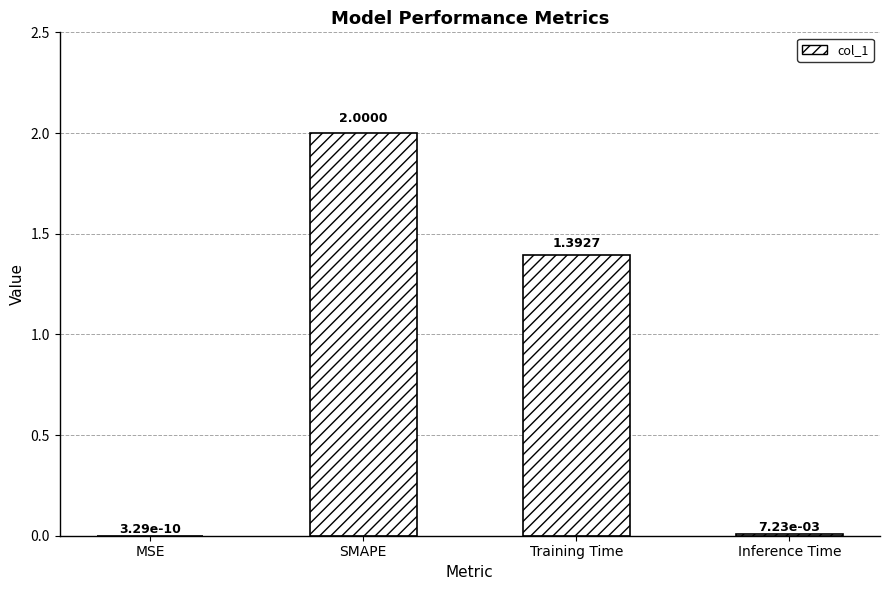

Between SMAPE and MSE, which is larger?

SMAPE